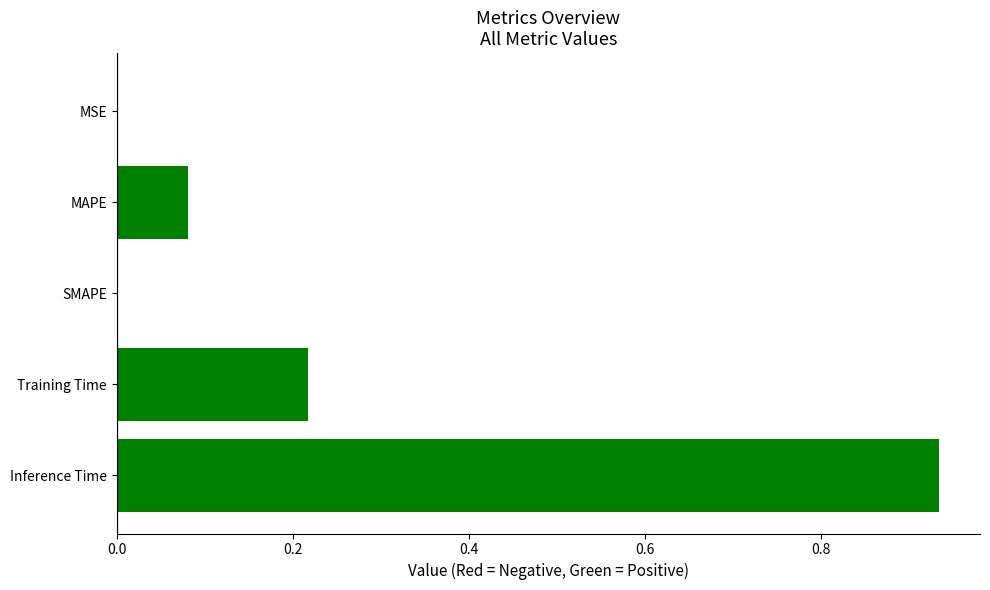

What is the sum of all values?

1.2